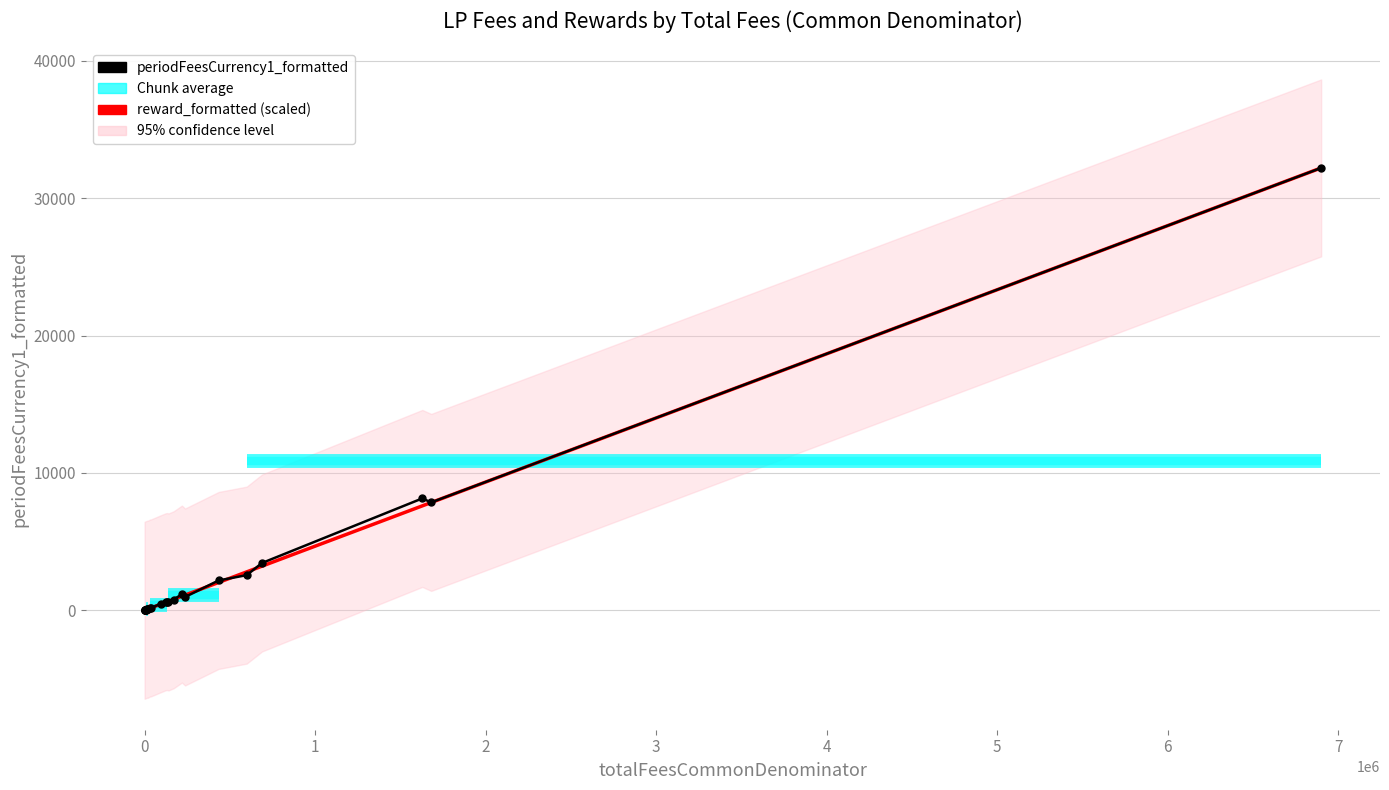

Where do periodFeesCurrency1_formatted and reward_formatted (scaled) first cross each other?

1 and 2